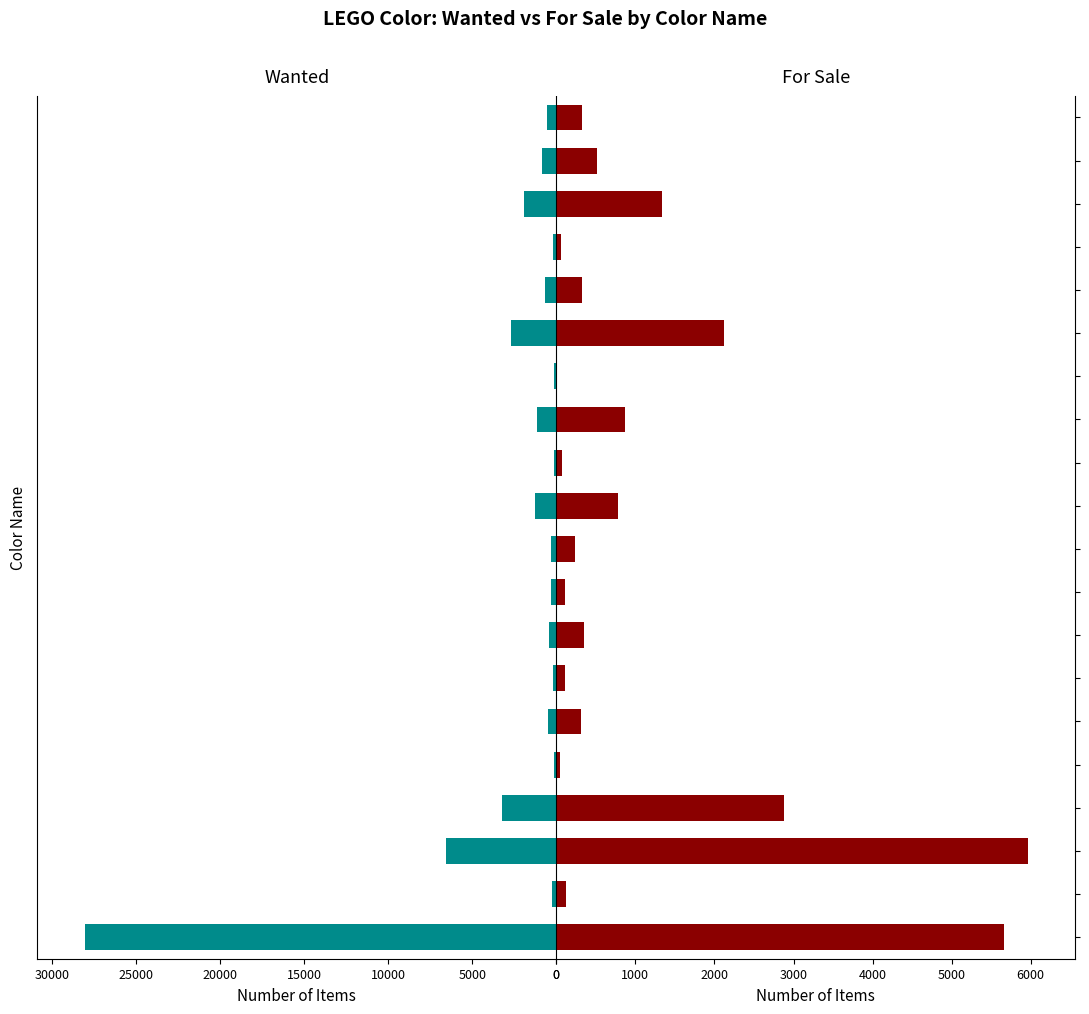

The For Sale series shows 473 at 15. True or false?

False